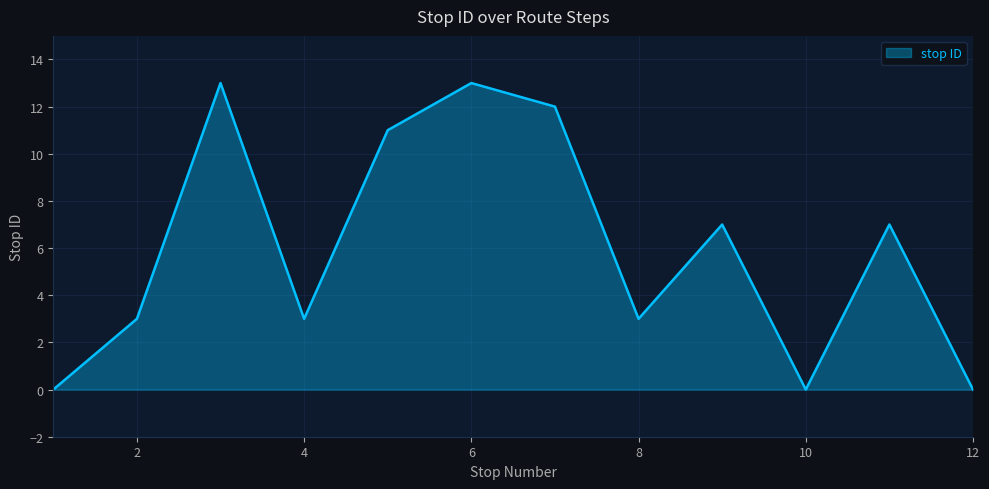

What is the difference between the maximum and minimum values?

13